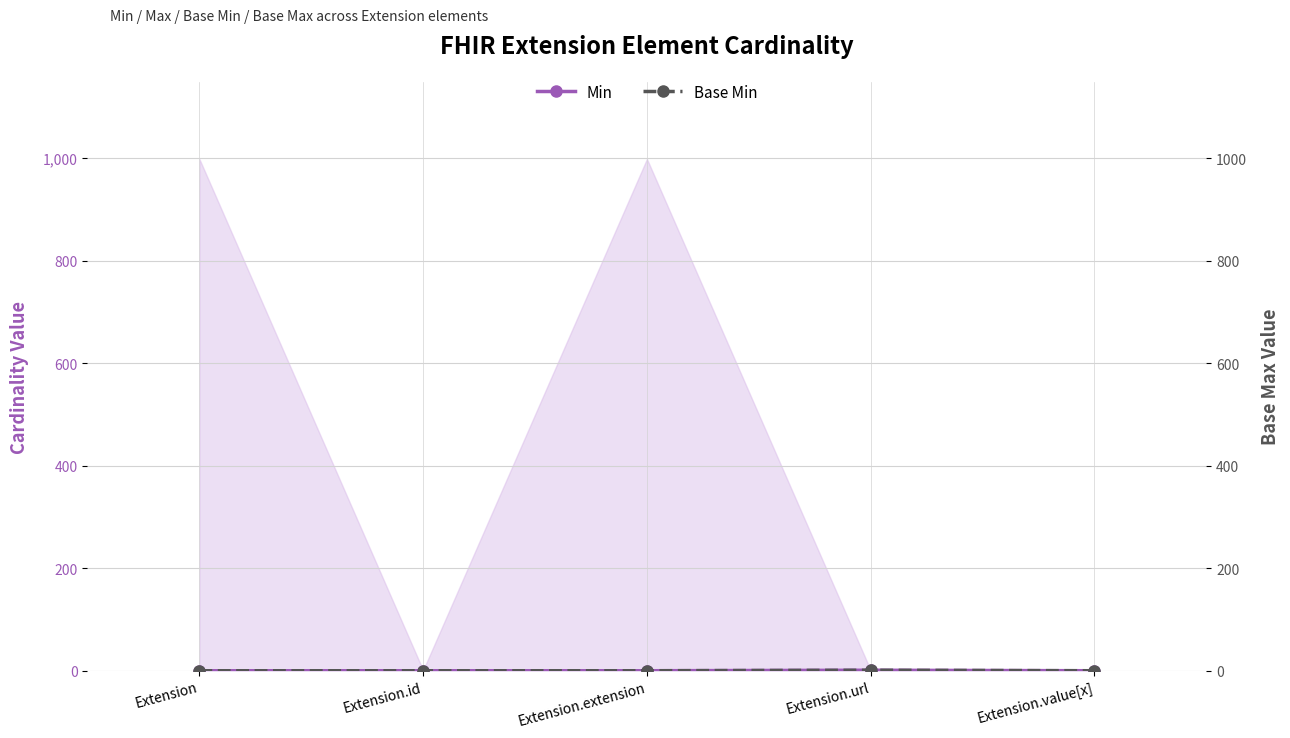

Which category has the highest value across all series?

Extension.url